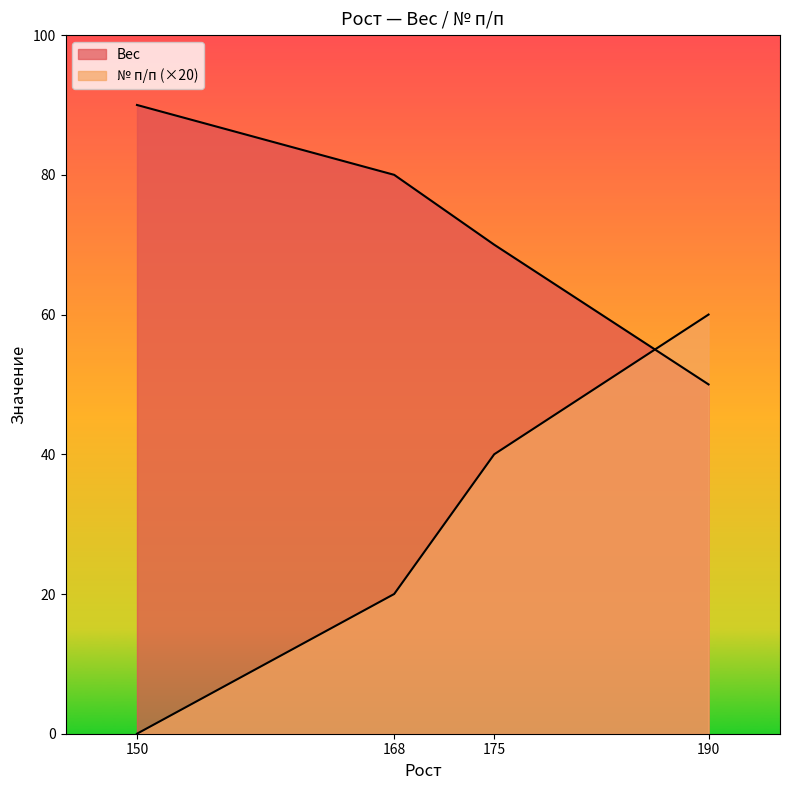

What is the average value of the Вес series?

72